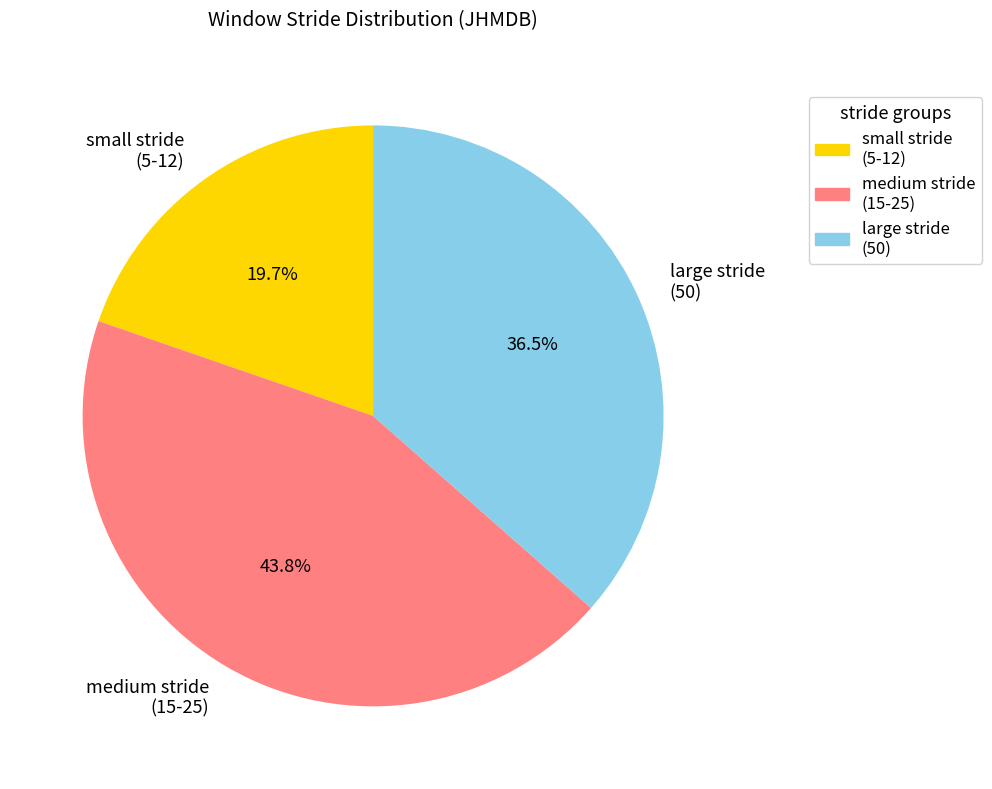

To the nearest percent, what is the difference between the largest and smallest slice percentages?

24%